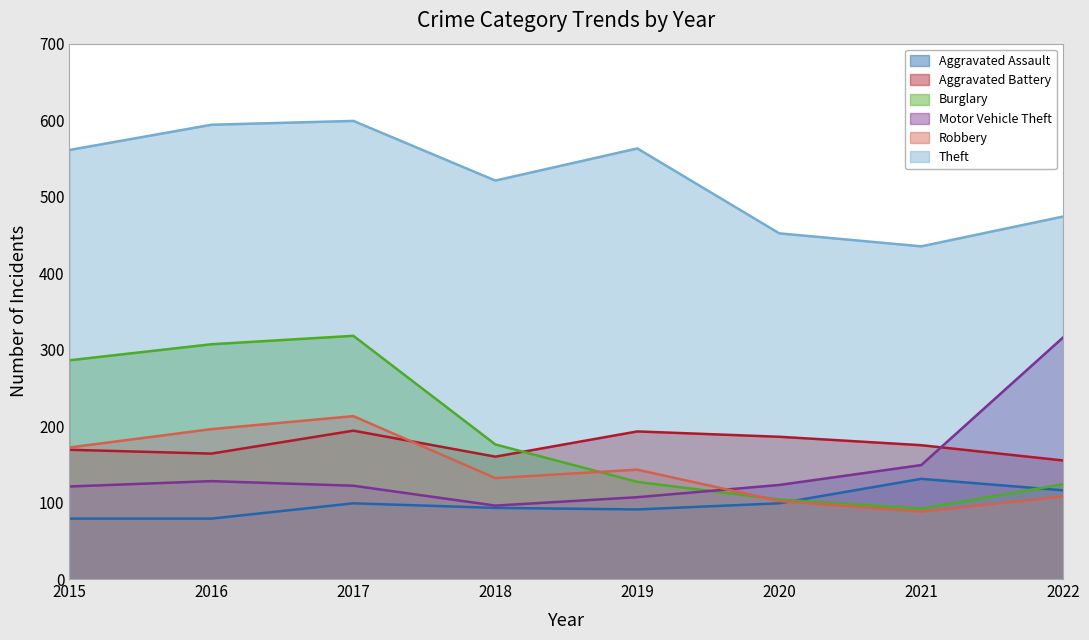

Reading left to right, extract all data points from this chart.

Aggravated Assault: 2015=79	2016=79	2017=99	2018=93	2019=91	2020=99	2021=131	2022=116
Aggravated Battery: 2015=169	2016=164	2017=194	2018=160	2019=193	2020=186	2021=175	2022=155
Burglary: 2015=286	2016=307	2017=318	2018=176	2019=127	2020=104	2021=92	2022=124
Motor Vehicle Theft: 2015=121	2016=128	2017=122	2018=96	2019=107	2020=123	2021=149	2022=316
Robbery: 2015=172	2016=196	2017=213	2018=132	2019=143	2020=102	2021=88	2022=108
Theft: 2015=561	2016=594	2017=599	2018=521	2019=563	2020=452	2021=435	2022=474